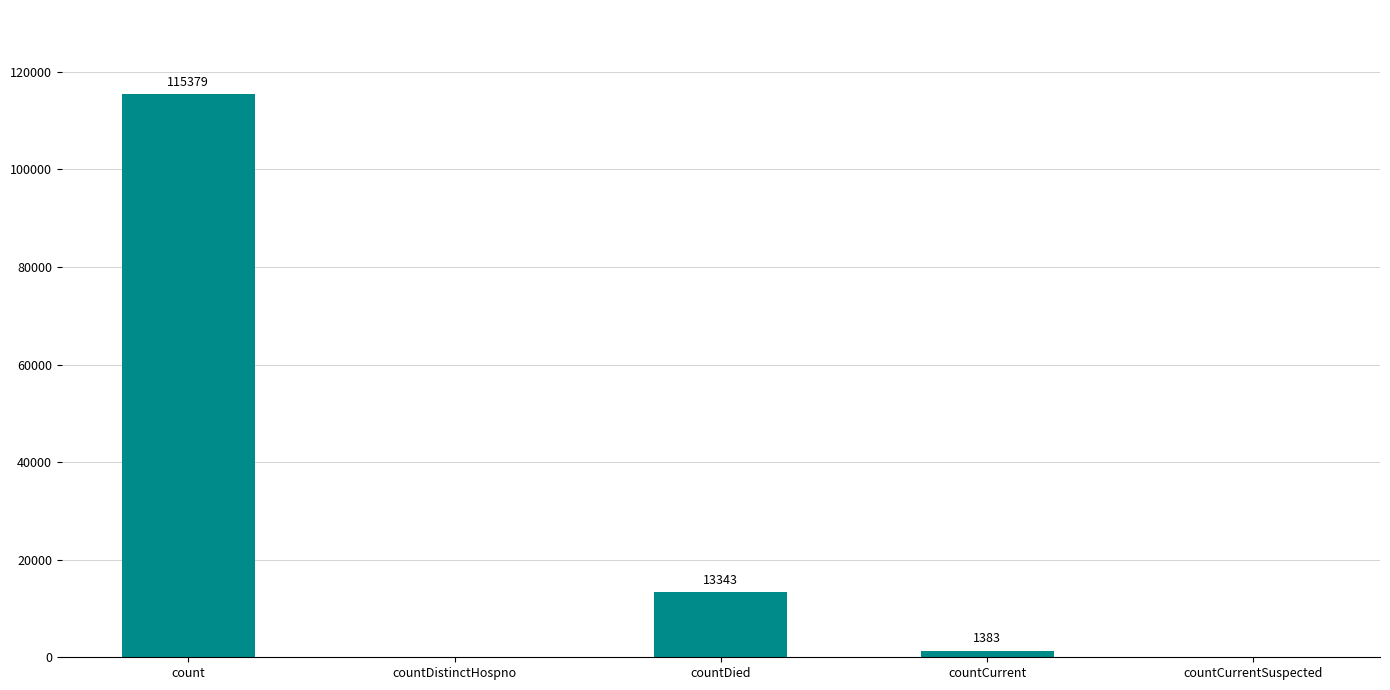

Reading left to right, transcribe all the data shown in this chart.

115379	0	13343	1383	0